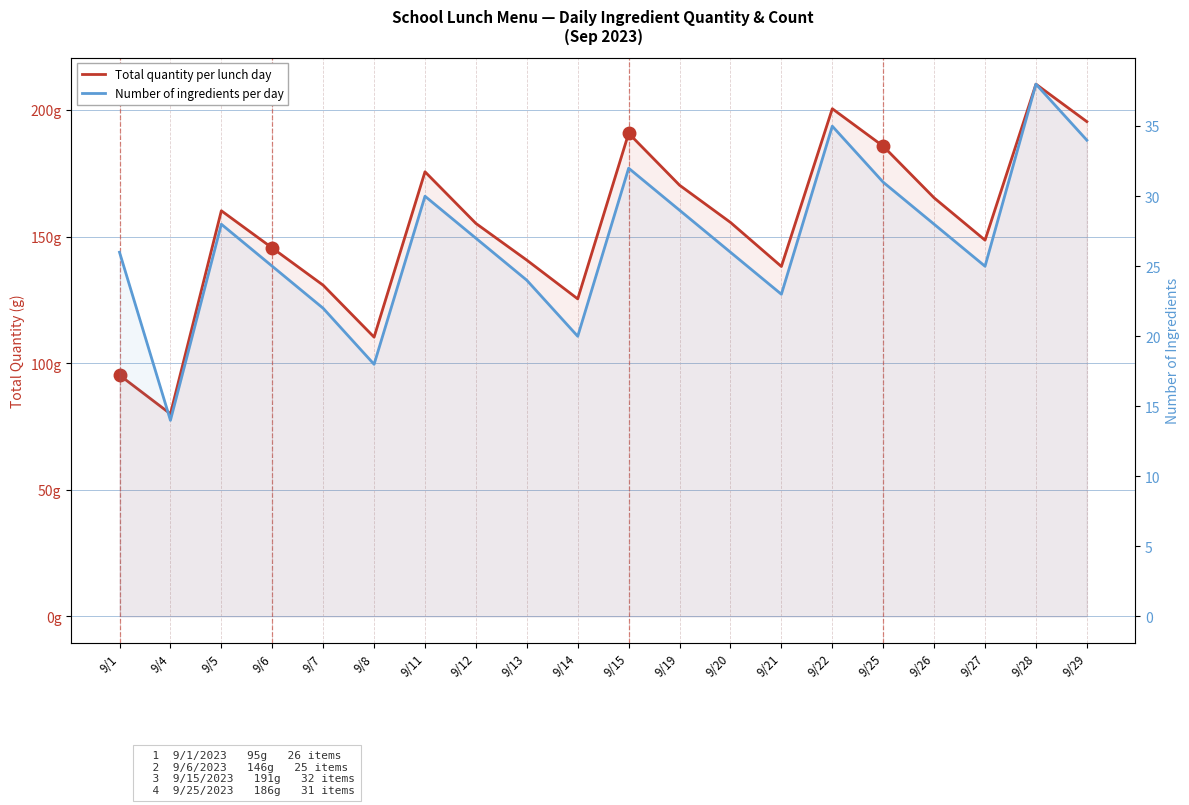

True or false: Total quantity per lunch day and Number of ingredients per day cross at least once.

False